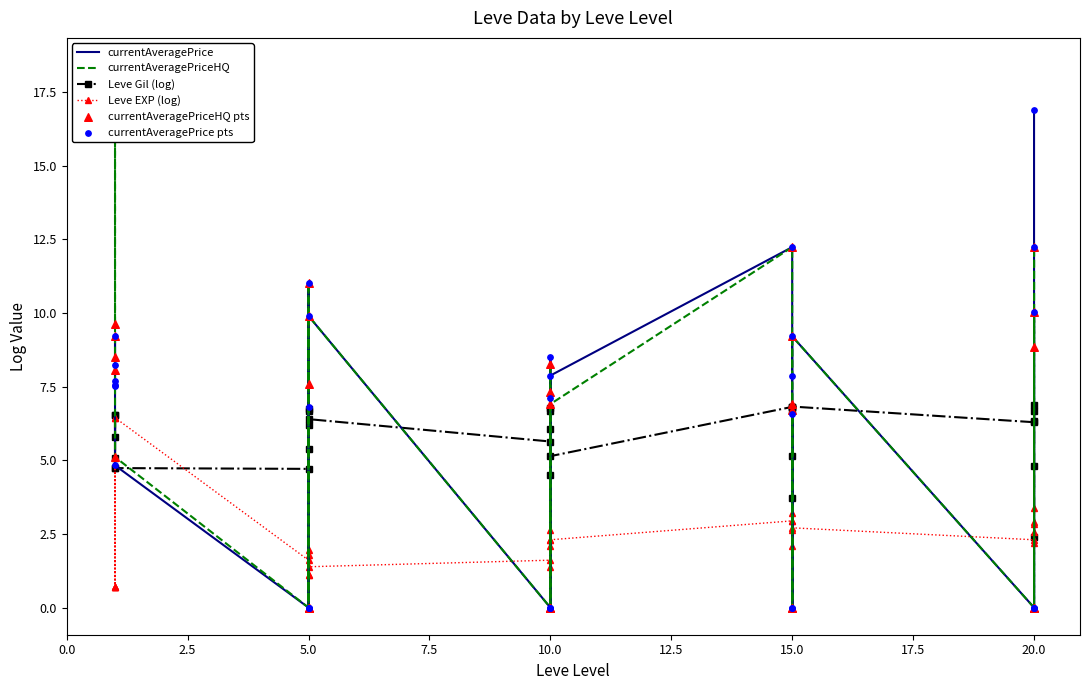

At how many categories does at least one series exceed 1?

30